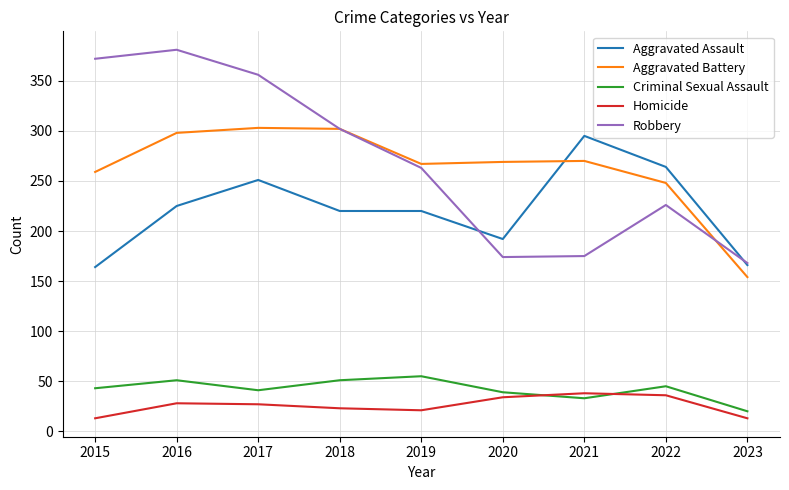

What is the highest value of the Robbery series?

381